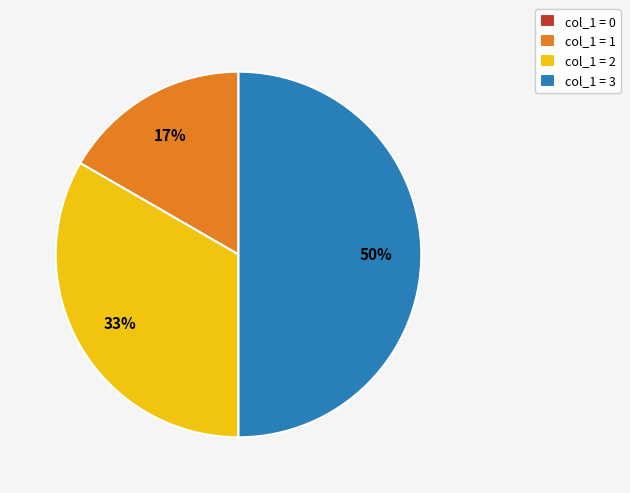

Does col_1 = 1 represent more than half of the total?

No